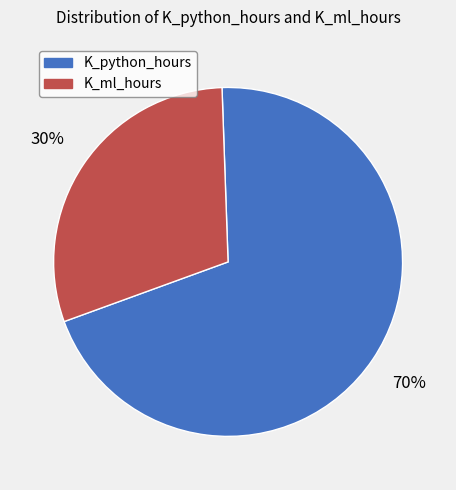

Do K_python_hours and K_ml_hours together represent more than half of the pie?

Yes